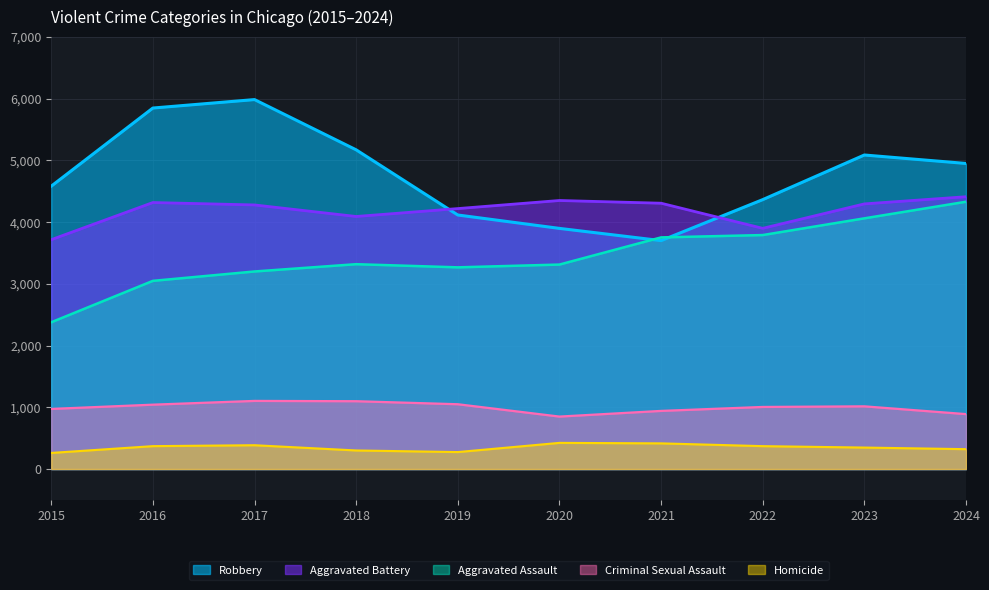

What is the average value of the Aggravated Assault series?

3446